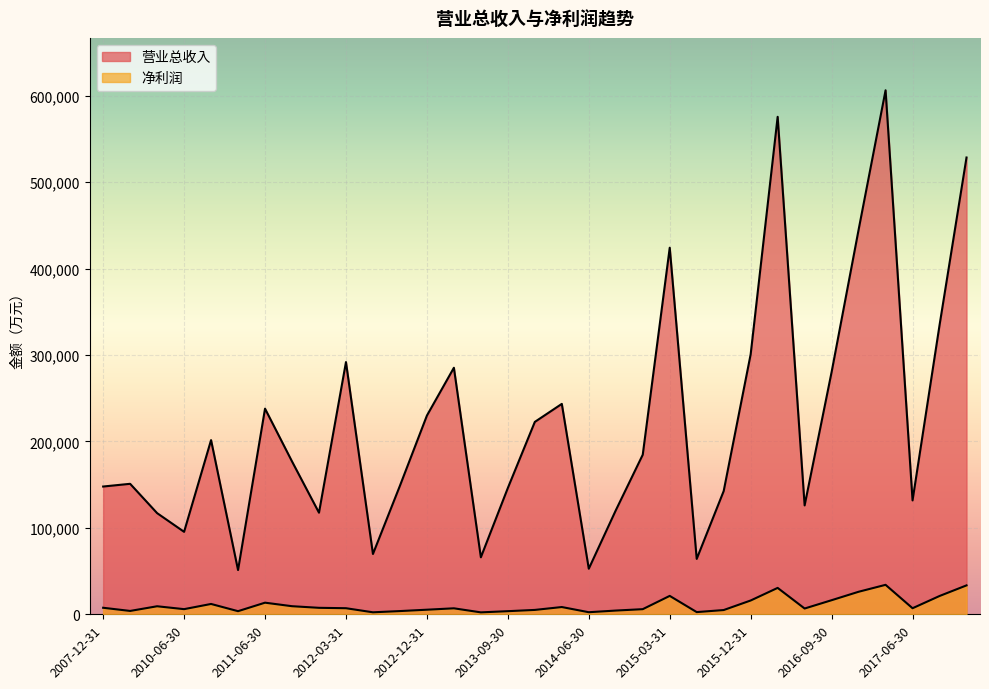

Reading left to right, list all the values displayed in this chart.

营业总收入: 2007-12-31=147883	2008-12-31=151030	2009-12-31=117098	2010-06-30=95452	2010-12-31=201608	2011-03-31=51203	2011-06-30=238007	2011-09-30=176933	2011-12-31=117595	2012-03-31=291910	2012-06-30=69805	2012-09-30=148776	2012-12-31=230003	2013-03-31=285349	2013-06-30=65978	2013-09-30=146190	2013-12-31=222684	2014-03-31=243525	2014-06-30=52748	2014-09-30=120293	2014-12-31=184682	2015-03-31=424268	2015-06-30=64118	2015-09-30=142643	2015-12-31=300973	2016-03-31=575780	2016-06-30=126031	2016-09-30=280407	2016-12-31=445024	2017-03-31=606477	2017-06-30=131816	2017-09-30=334583	2017-12-31=528680
净利润: 2007-12-31=7567	2008-12-31=3893	2009-12-31=9304	2010-06-30=5960	2010-12-31=11970	2011-03-31=3616	2011-06-30=13450	2011-09-30=9372	2011-12-31=7501	2012-03-31=7050	2012-06-30=2313	2012-09-30=3735	2012-12-31=5319	2013-03-31=6935	2013-06-30=2238	2013-09-30=3609	2013-12-31=5074	2014-03-31=8403	2014-06-30=2410	2014-09-30=4327	2014-12-31=5939	2015-03-31=21306	2015-06-30=2547	2015-09-30=4925	2015-12-31=15975	2016-03-31=30555	2016-06-30=6698	2016-09-30=16311	2016-12-31=26079	2017-03-31=34105	2017-06-30=7022	2017-09-30=21179	2017-12-31=33465